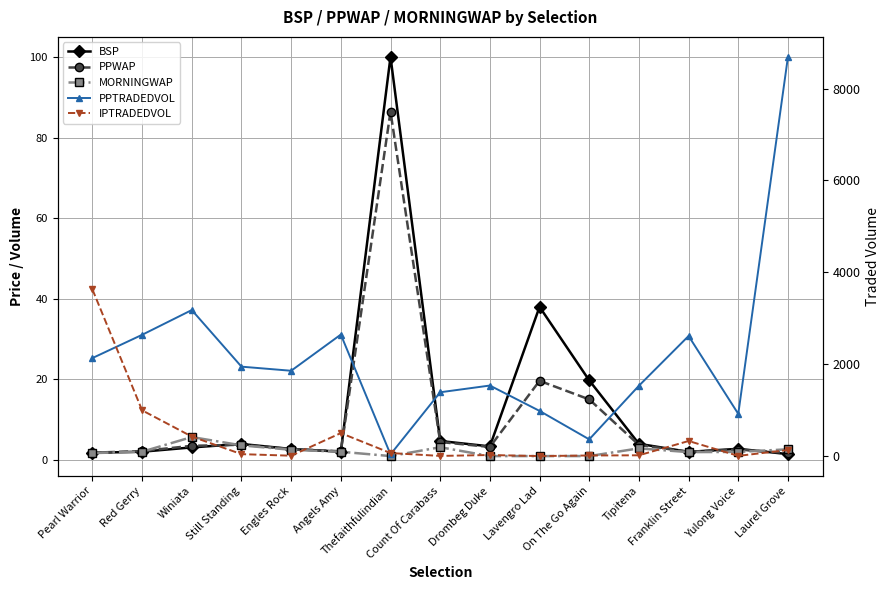

What is the difference between the PPWAP values at Winiata and Franklin Street?

1.5